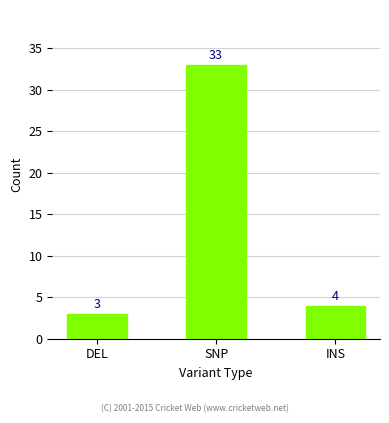

Approximately how many times larger is the value at INS compared to SNP?

0.1